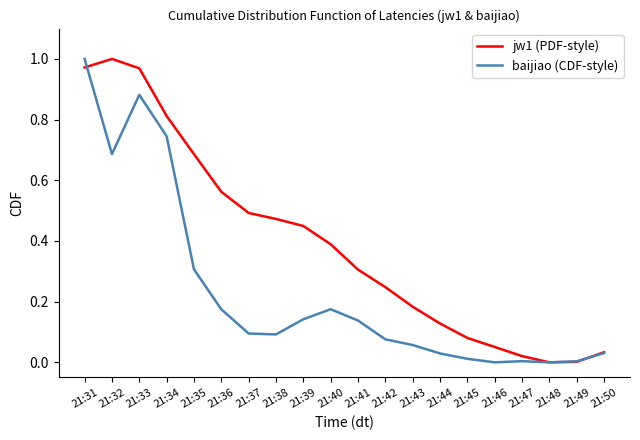

Is the value of baijiao (CDF-style) at 21:43 greater than the value of jw1 (PDF-style) at 21:50?

Yes